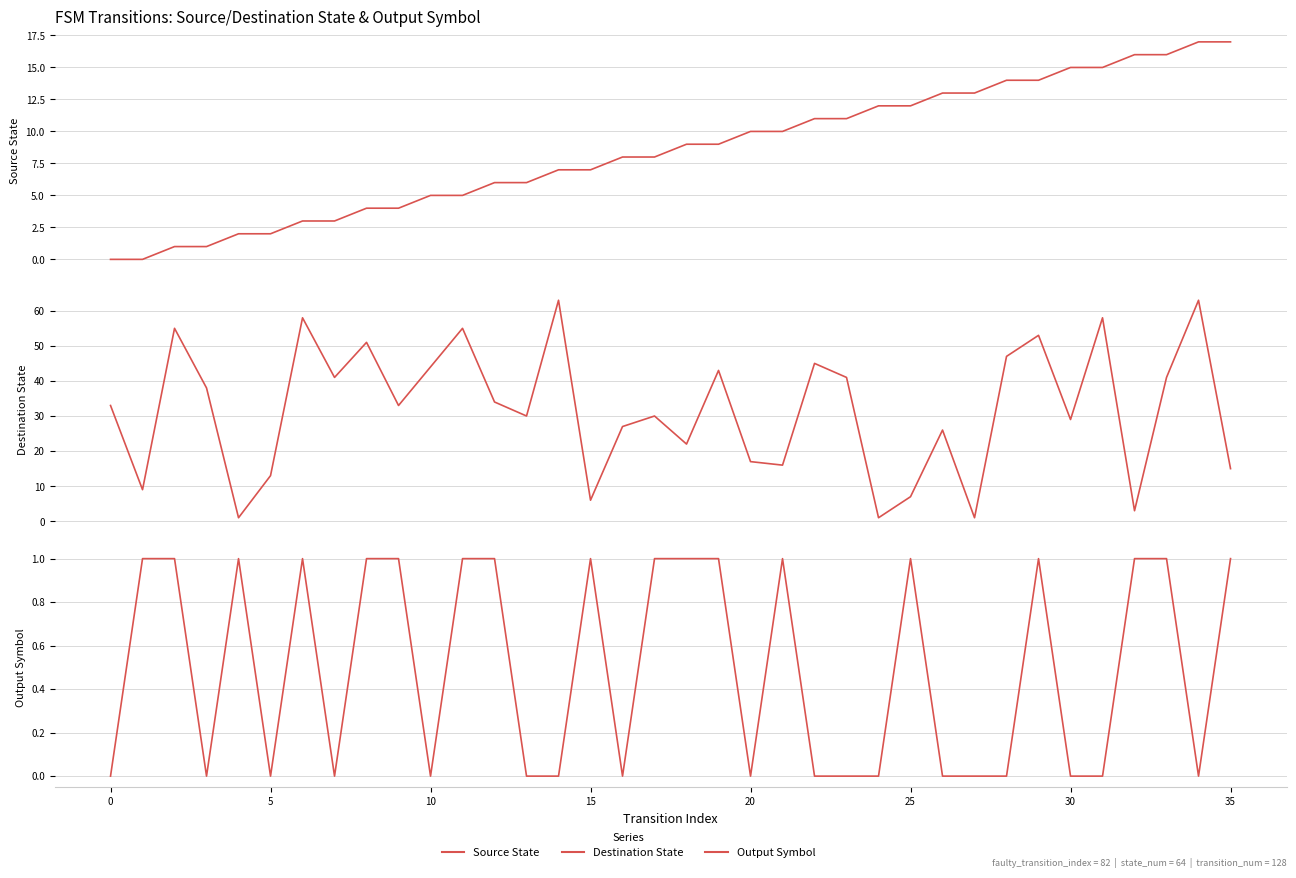

How many data points does each series have?

36